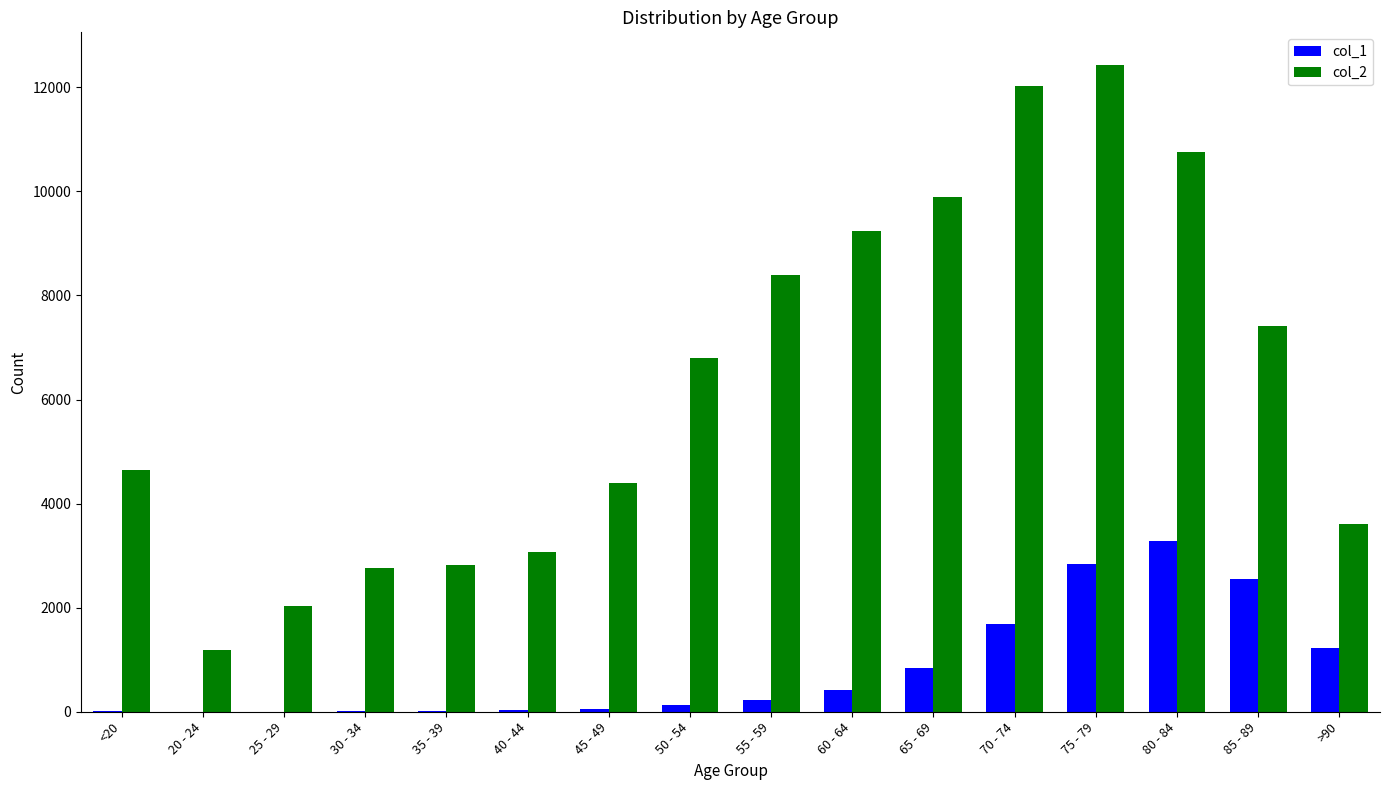

The value of col_1 at >90 is 1224. True or false?

True